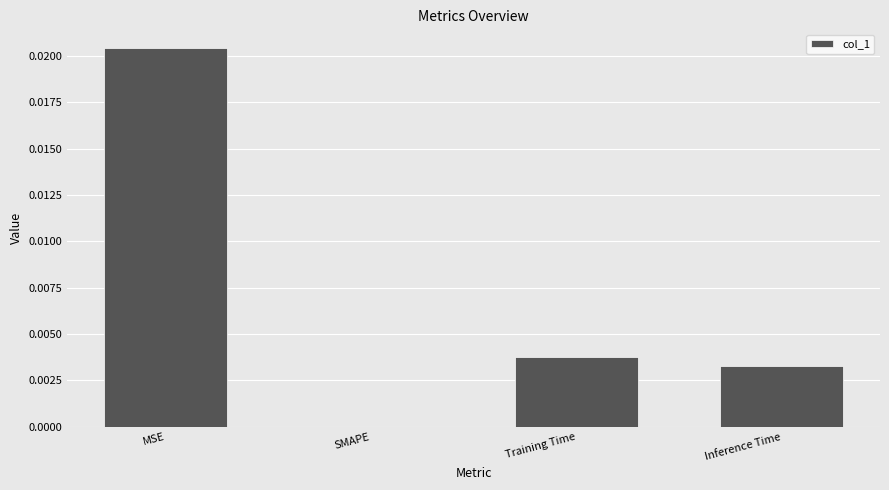

How many series are shown in this chart?

1